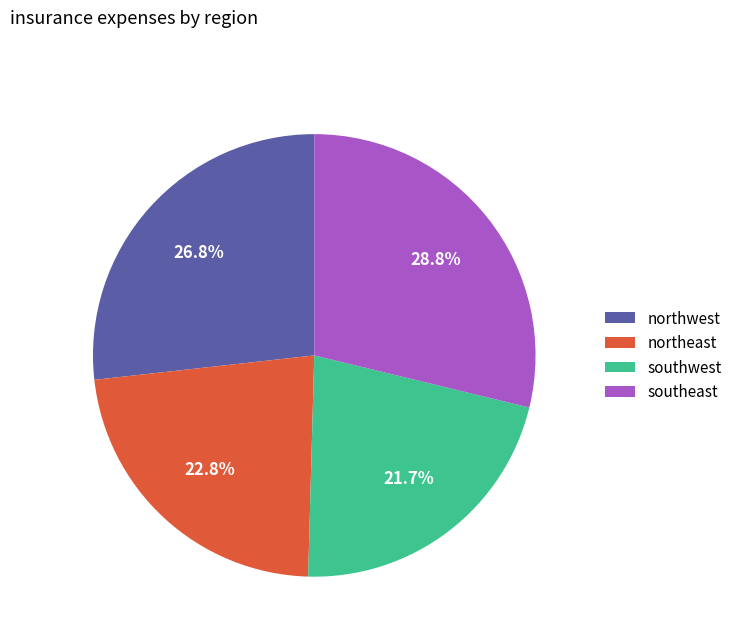

How many segments does this pie chart have?

4